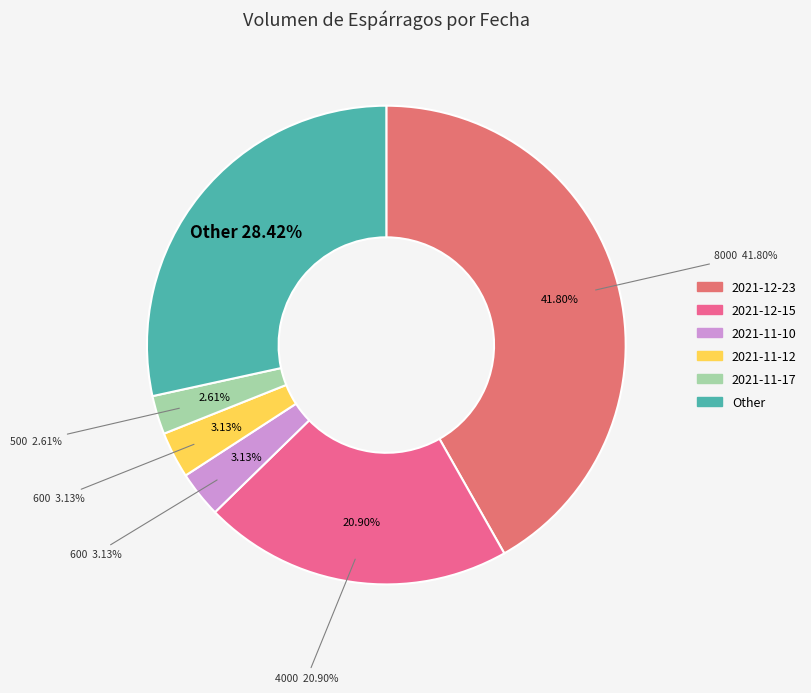

Is it true that 2021-12-23 is 54% of the pie?

False